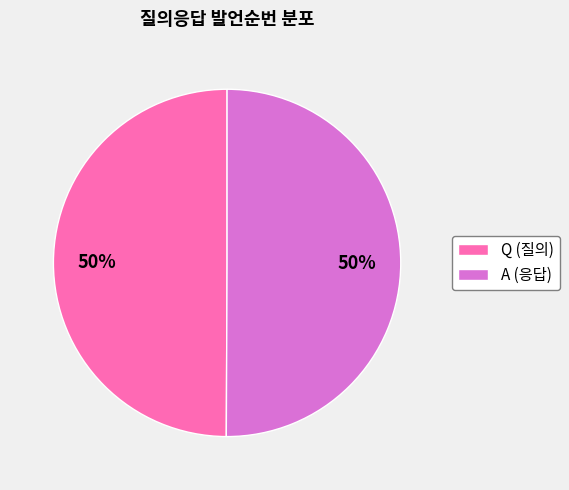

Is the sum of A and Q greater than half?

Yes